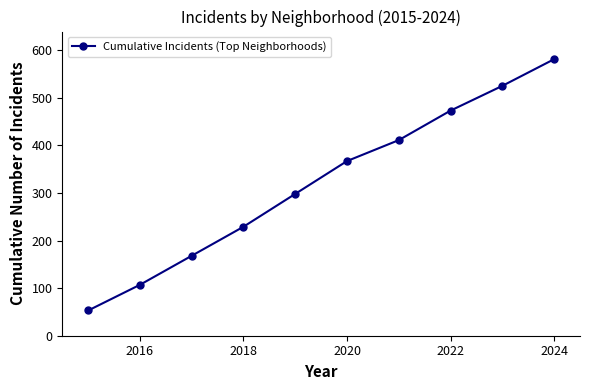

What is the value of the 8th point from the left?

473